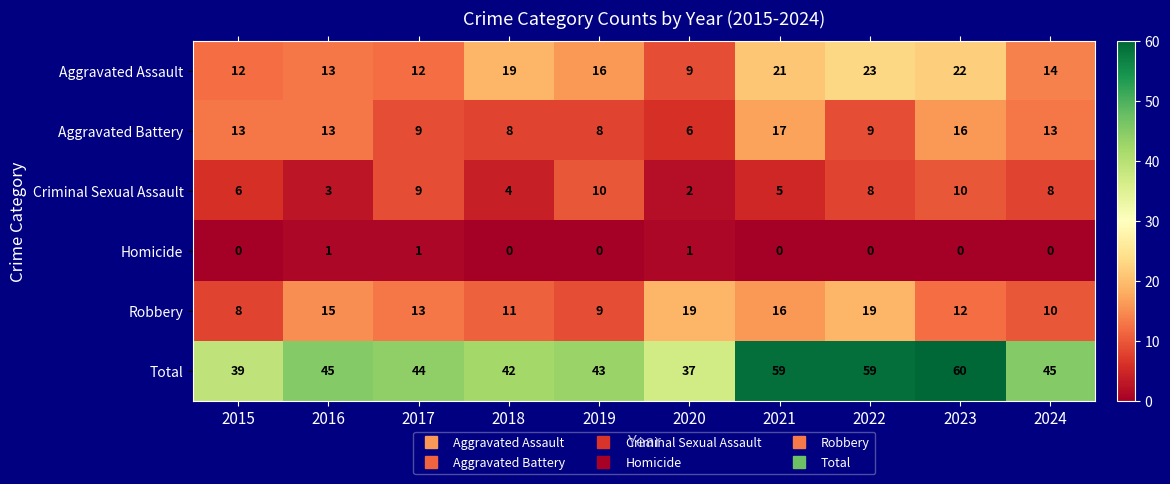

How many positive values does the Homicide series have?

3